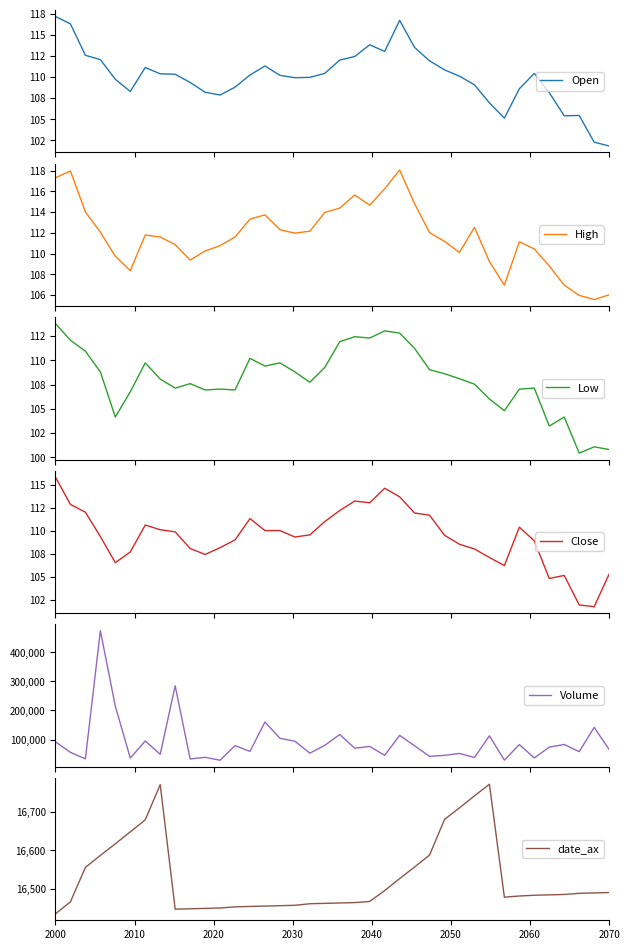

True or false: High and Volume intersect in this chart.

False